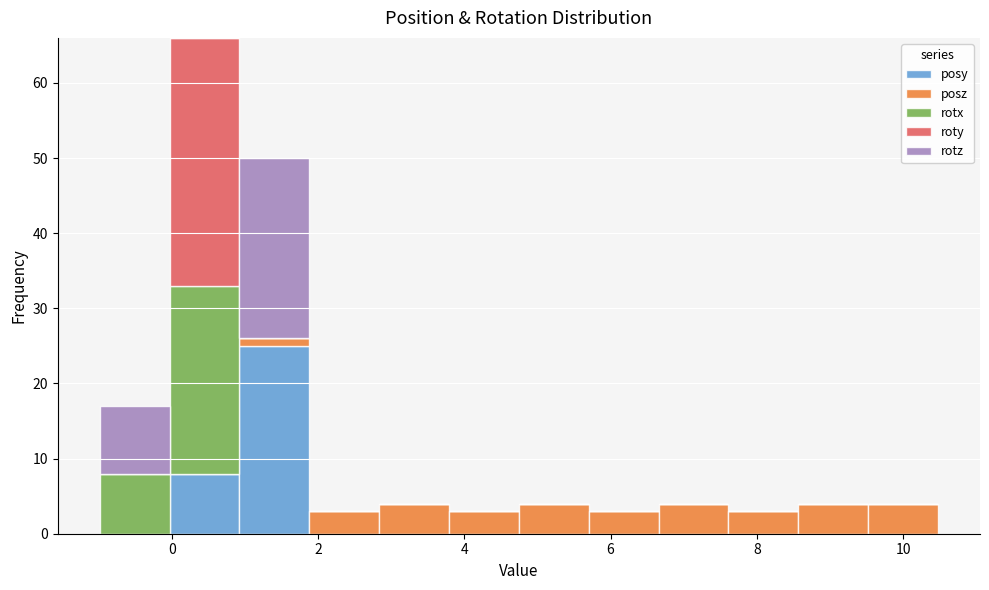

What is the total height of the stacked bar covering 1.0 to 1.8 on the x-axis? Neither the bar edges nor the heights are printed on the chart, so give them approximately, as read against the axes.

50